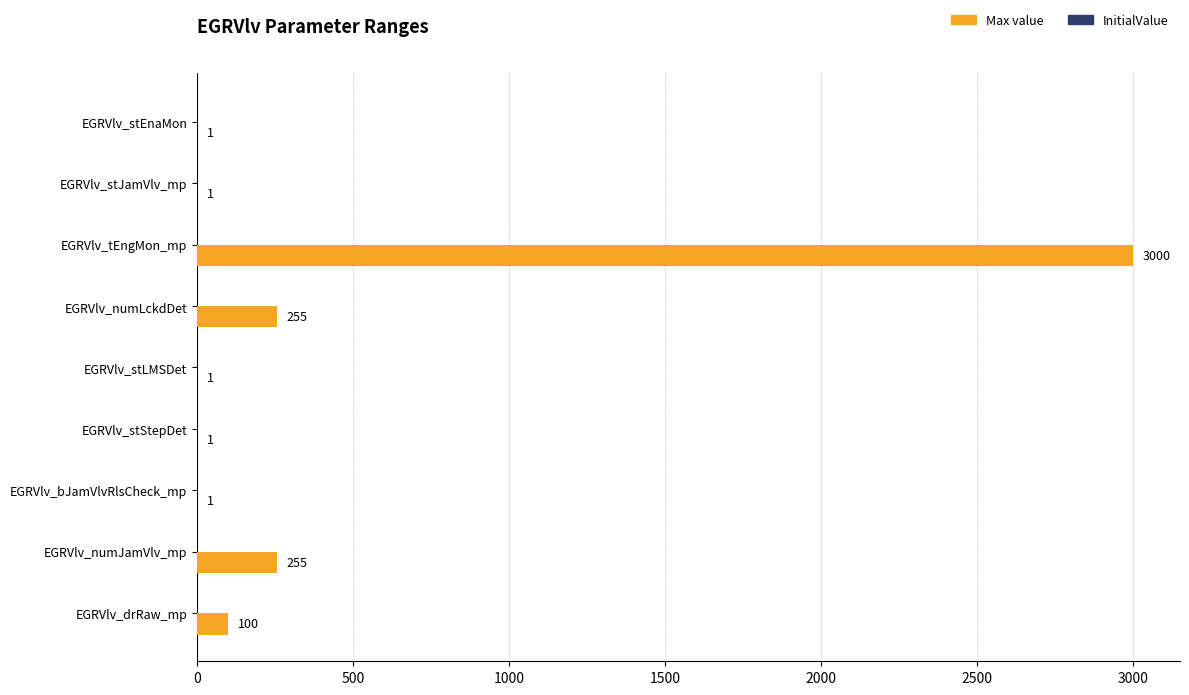

What is the maximum value shown in the chart?

3000